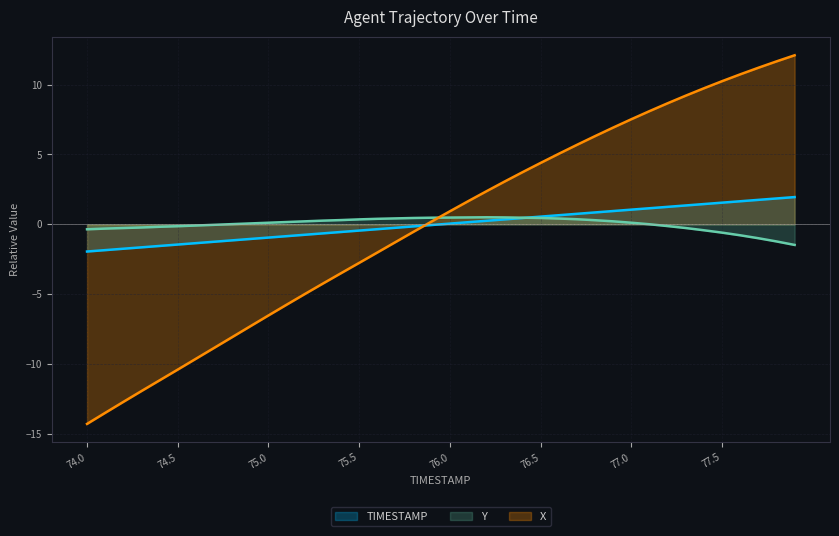

True or false: X has more than 2 points higher than both neighbors.

False